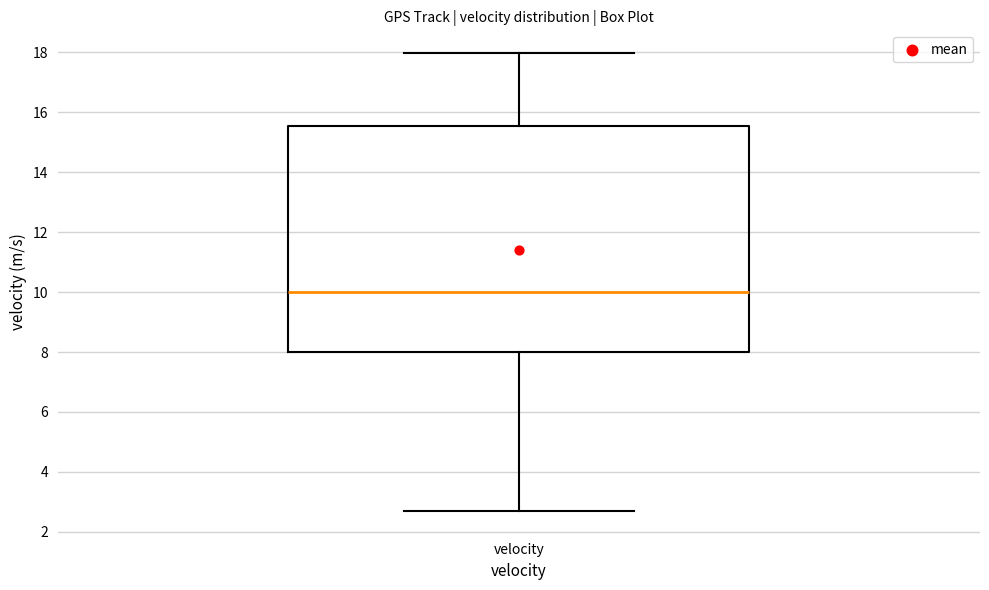

Read this box plot against the y-axis: the position of the median line, the range covered by the box, and the ends of both whiskers. The values are not printed on the chart, so give them approximately, as read against the axis.

median 10.0, box 8.0 to 15.6, whiskers 2.8 to 18.0